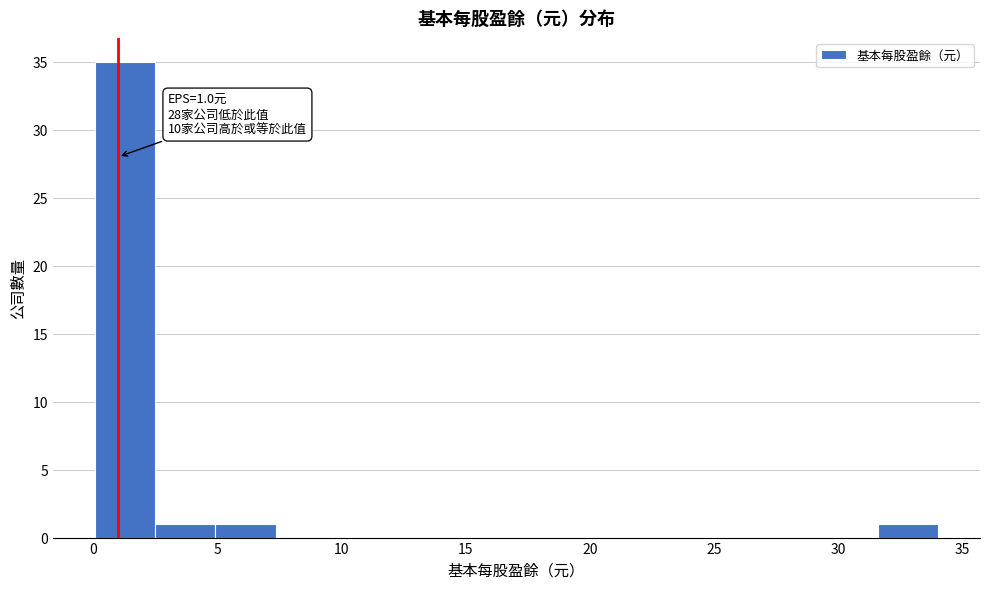

Which range on the x-axis has the tallest bar?

0.0 to 2.5